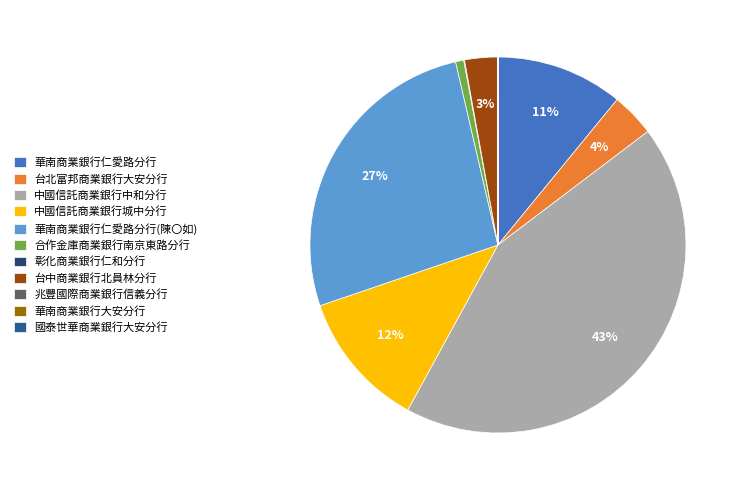

Combined, do 華南商業銀行仁愛路分行(陳〇如) and 中國信託商業銀行中和分行 account for over 50%?

Yes